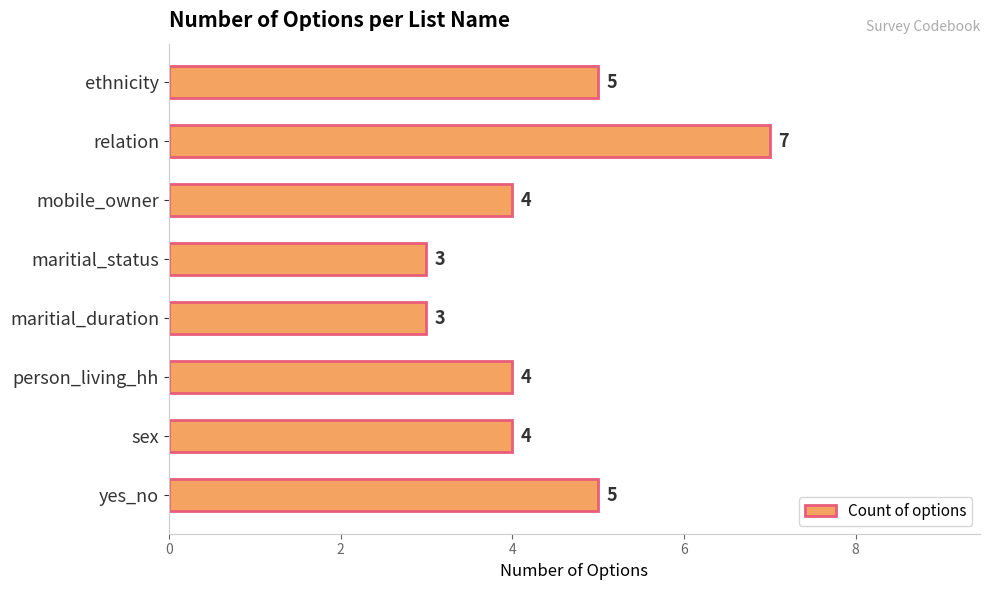

The value at yes_no is 8. True or false?

False